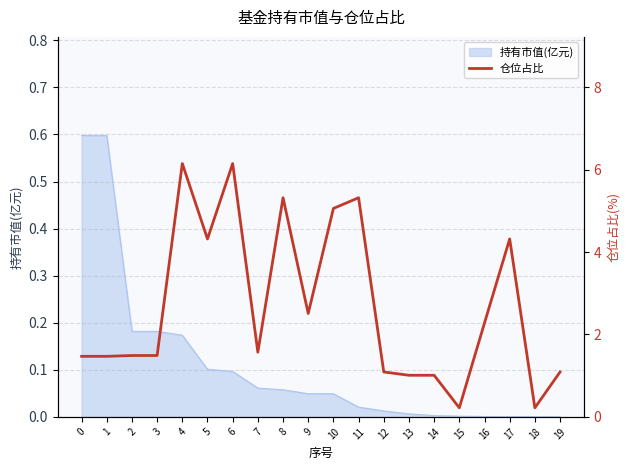

At which category does the chart reach its minimum across all series?

15